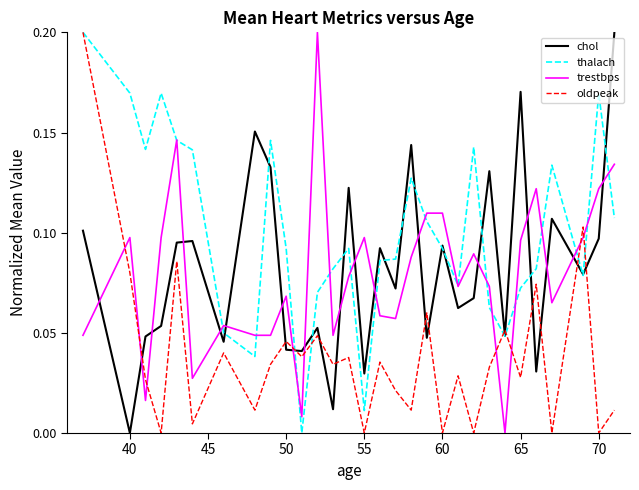

Which series has the largest total across all categories?

thalach